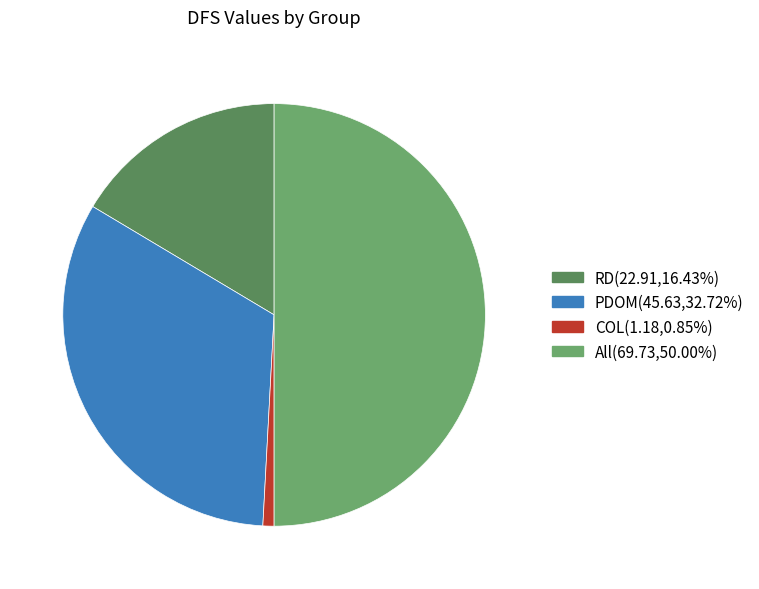

Is it true that PDOM is 21% of the pie?

False